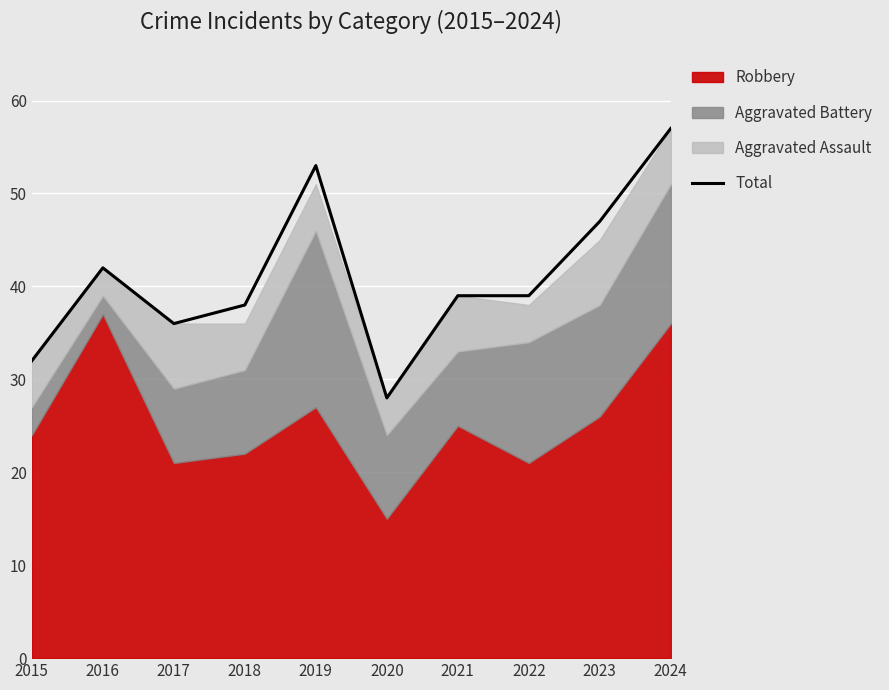

Approximately how many times larger is the value at 2017 compared to 2015?

1.1